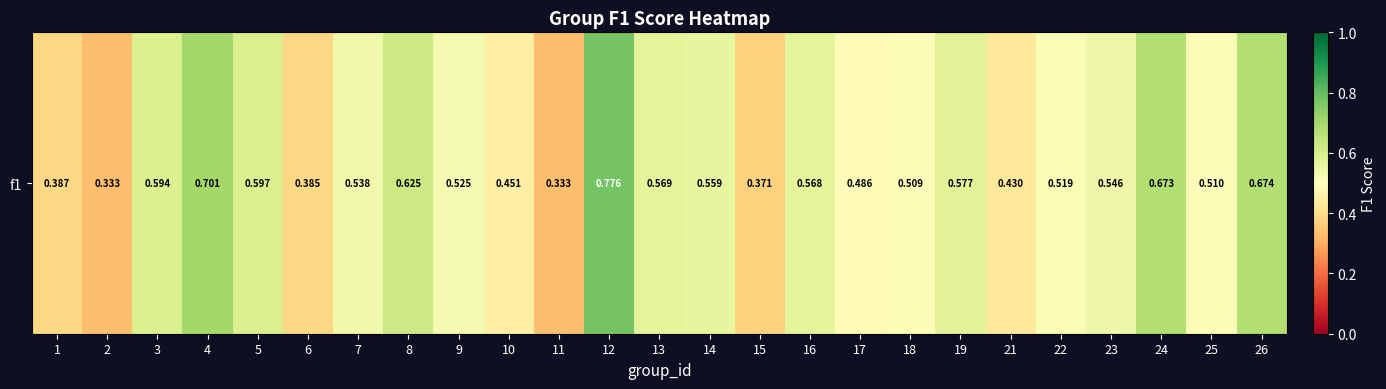

Reading left to right, transcribe all the data shown in this chart.

0.4	0.3	0.6	0.7	0.6	0.4	0.5	0.6	0.5	0.5	0.3	0.8	0.6	0.6	0.4	0.6	0.5	0.5	0.6	0.4	0.5	0.5	0.7	0.5	0.7